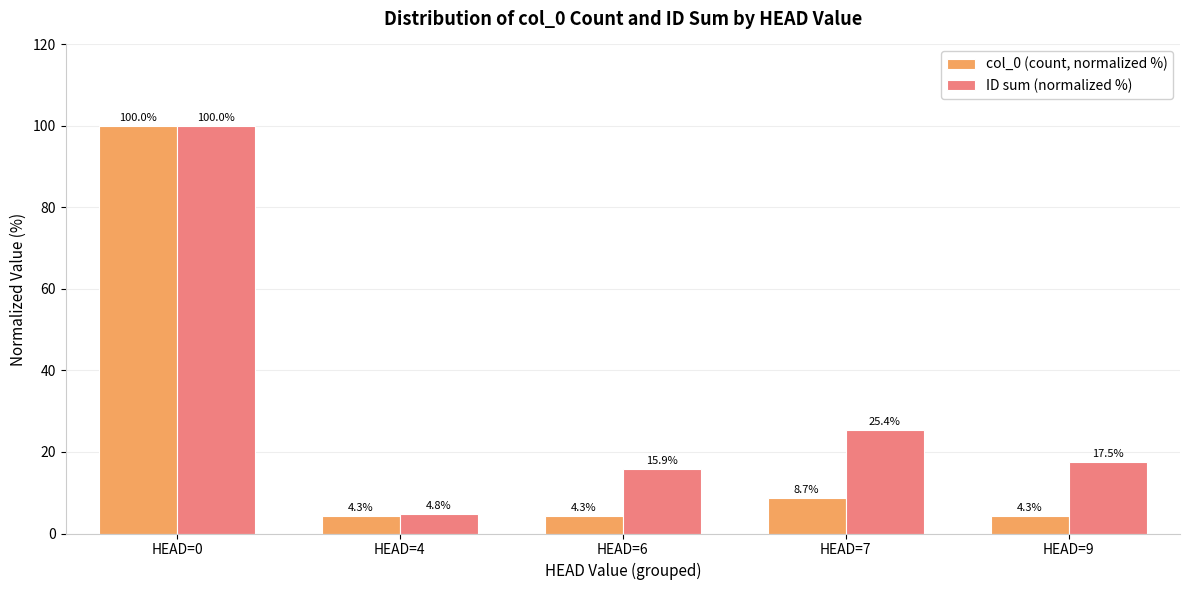

Rank the series at HEAD=7 from highest to lowest value.

ID sum (normalized %), col_0 (count, normalized %)